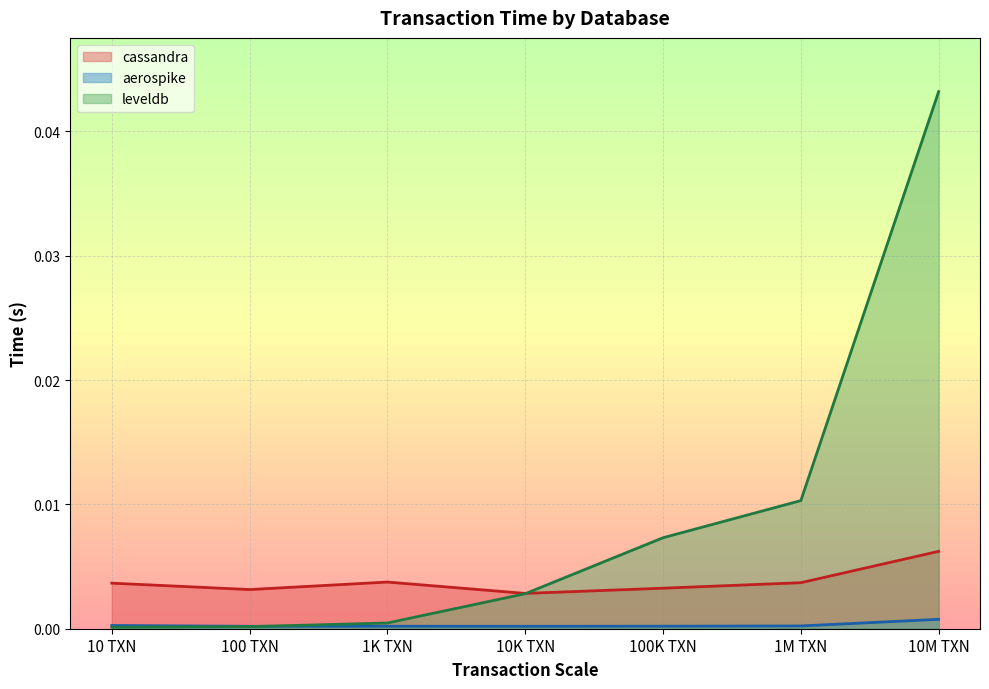

Is the value of leveldb at 10M TXN greater than the value of cassandra at 10M TXN?

Yes